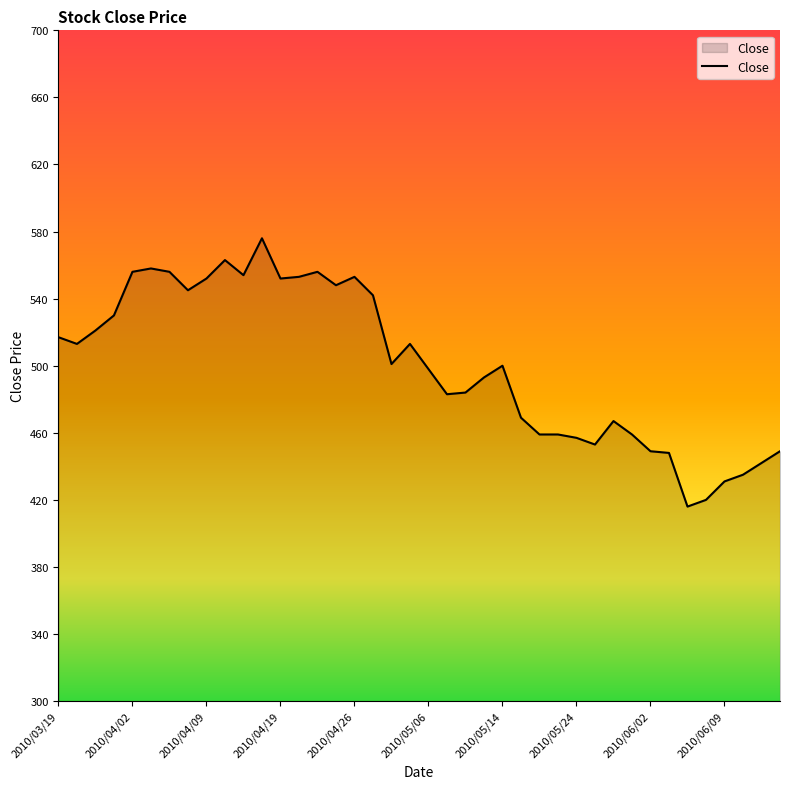

What is the maximum value shown in the chart?

576